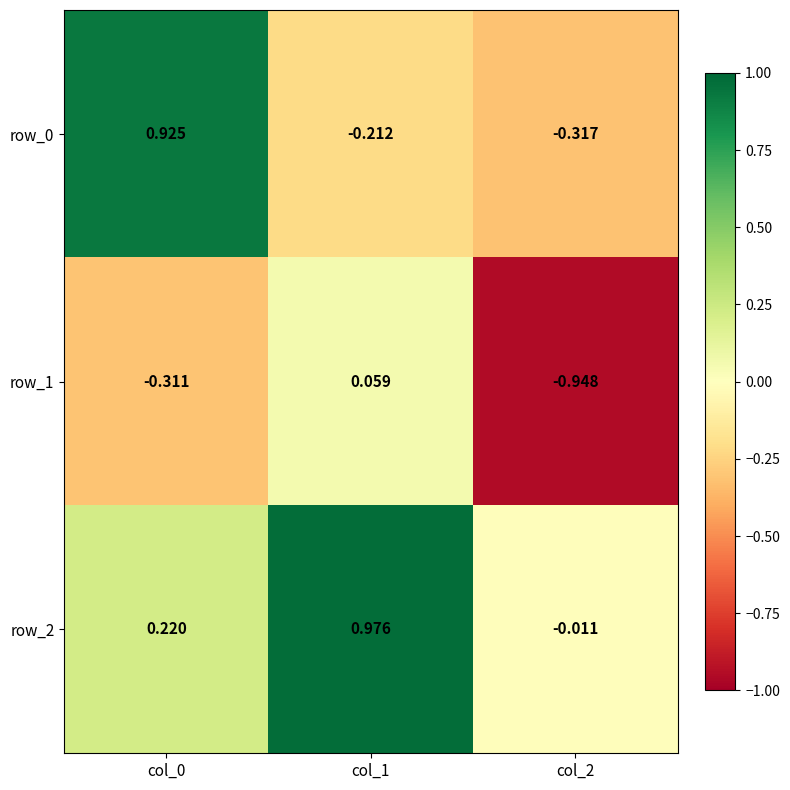

Is the value of row_0 at col_0 greater than the value of row_2 at col_1?

No